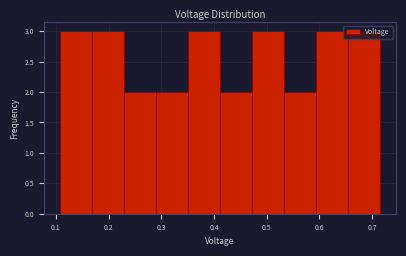

How tall is the bar that spans 0.11 to 0.17 on the x-axis? Neither the bar edges nor the heights are printed on the chart, so give them approximately, as read against the axes.

3